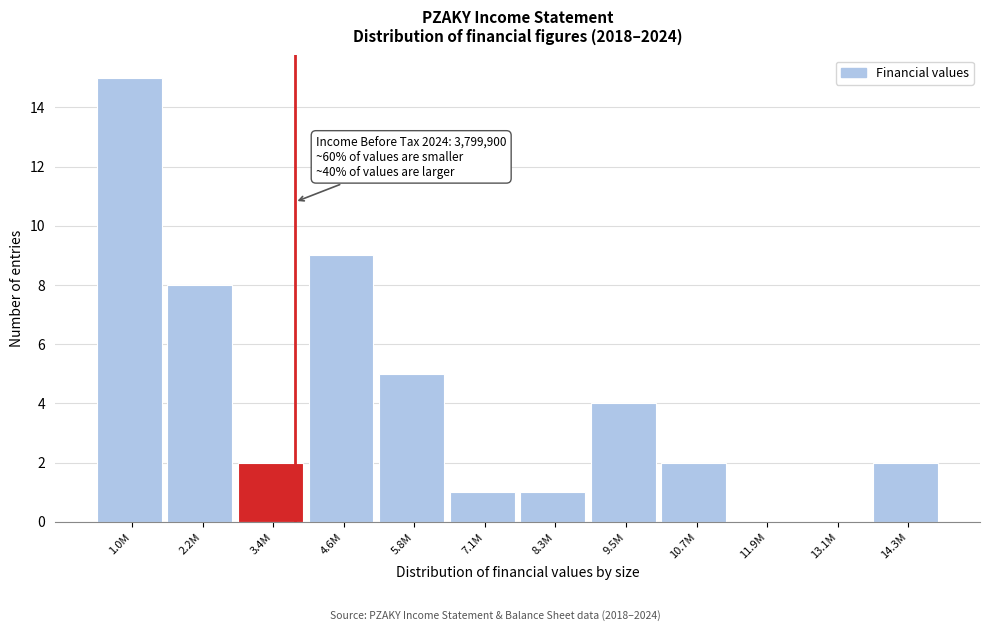

Reading left to right, list all the values displayed in this chart.

1.0M=15	2.2M=8	3.4M=2	4.6M=9	5.8M=5	7.1M=1	8.3M=1	9.5M=4	10.7M=2	11.9M=0	13.1M=0	14.3M=2